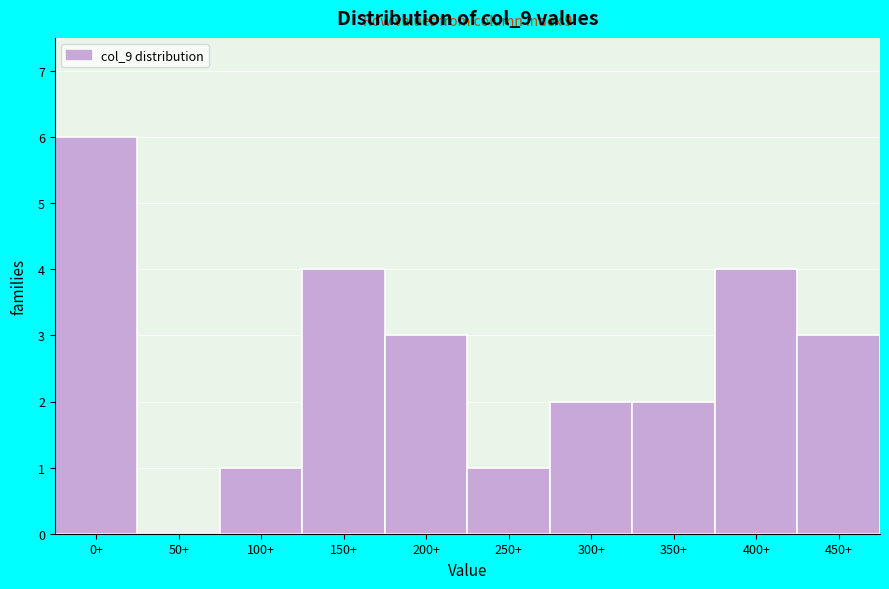

Reading right to left, extract all data points from this chart.

450+=3	400+=4	350+=2	300+=2	250+=1	200+=3	150+=4	100+=1	50+=0	0+=6